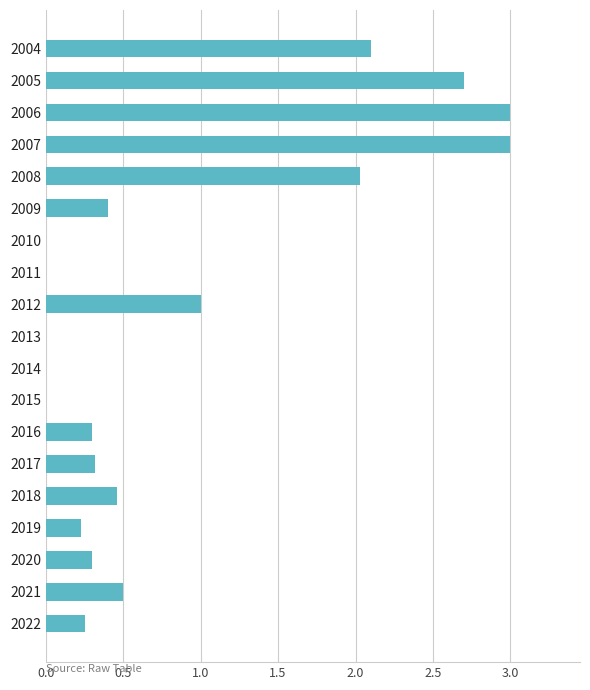

Which has a higher value, 2018 or 2019?

2018